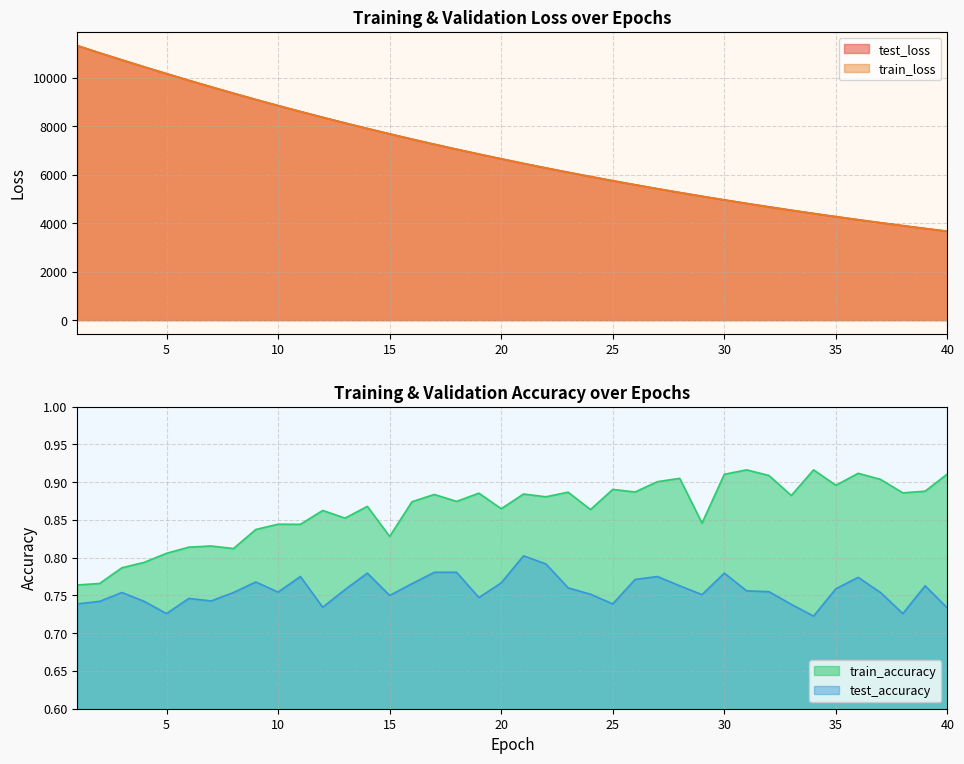

What is the average value of the train_accuracy series?

0.9